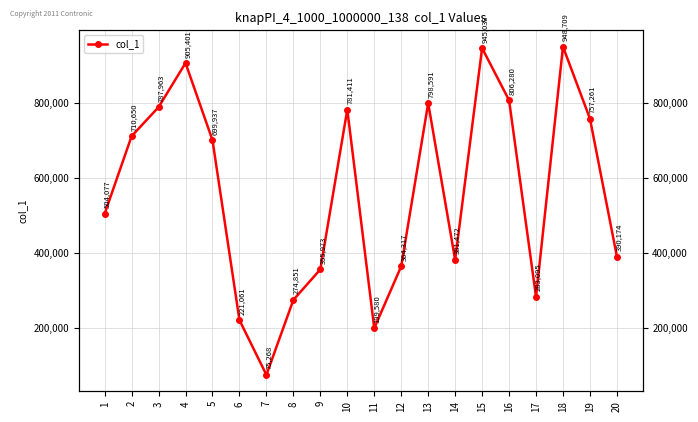

Approximately how many times larger is the value at 19 compared to 10?

1.0